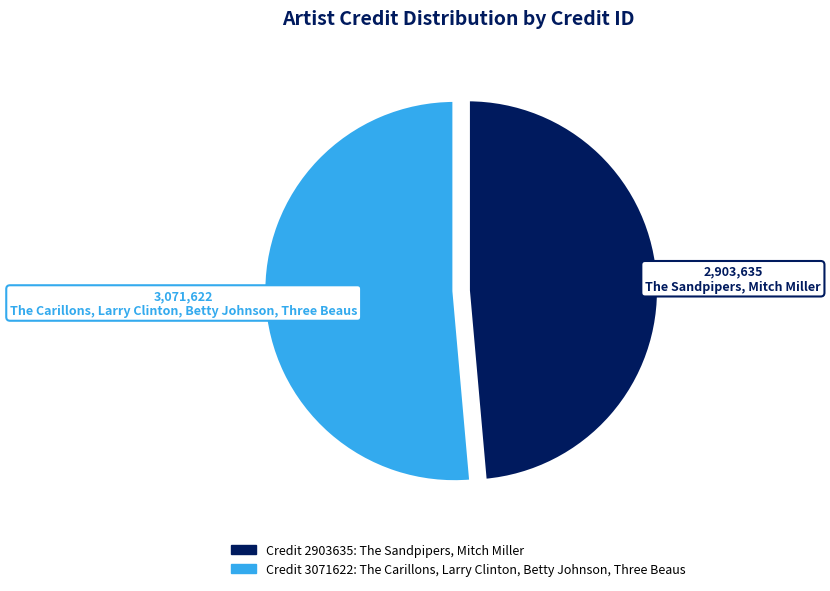

Is there any slice that represents more than half of the pie?

Yes